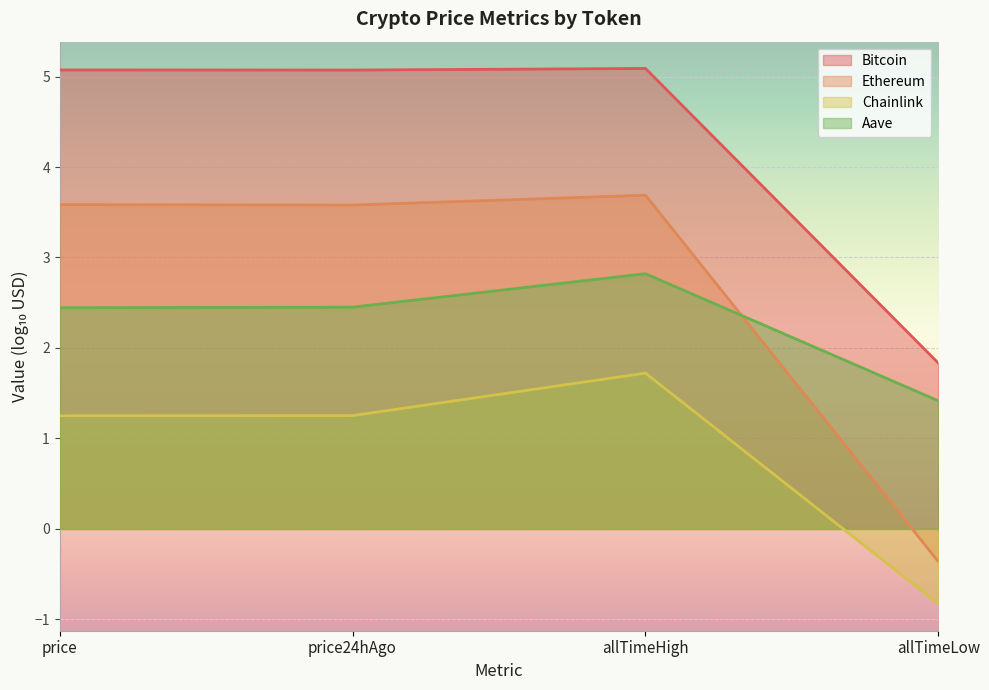

What is the difference between the second highest and minimum values in the Ethereum series?

3.9